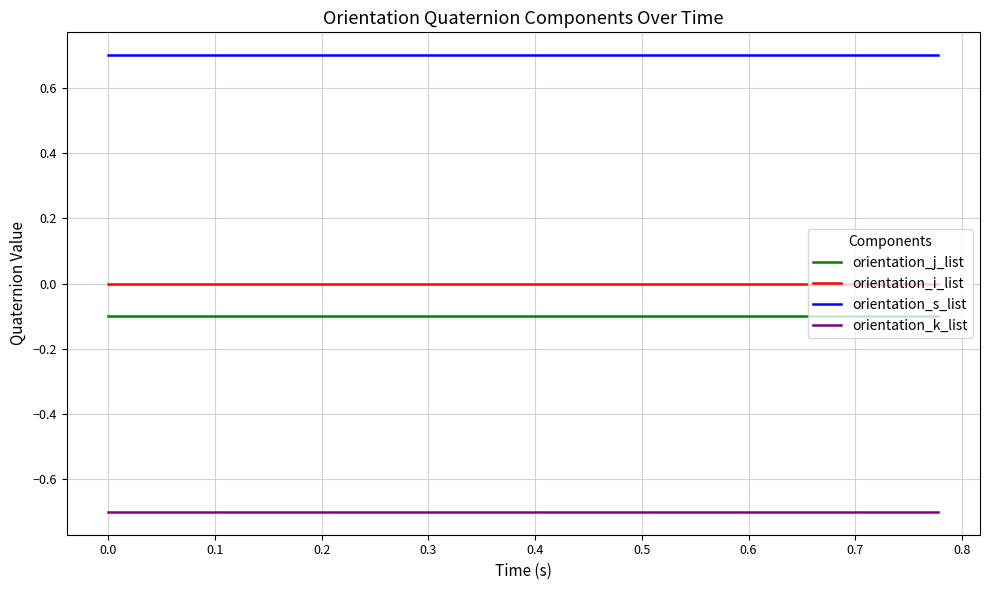

What is the maximum value shown in the chart?

0.7